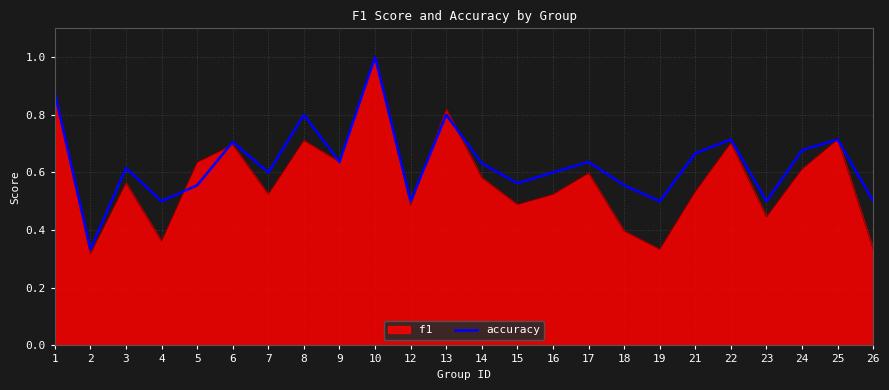

Is the value of accuracy at 22 greater than the value of f1 at 19?

Yes